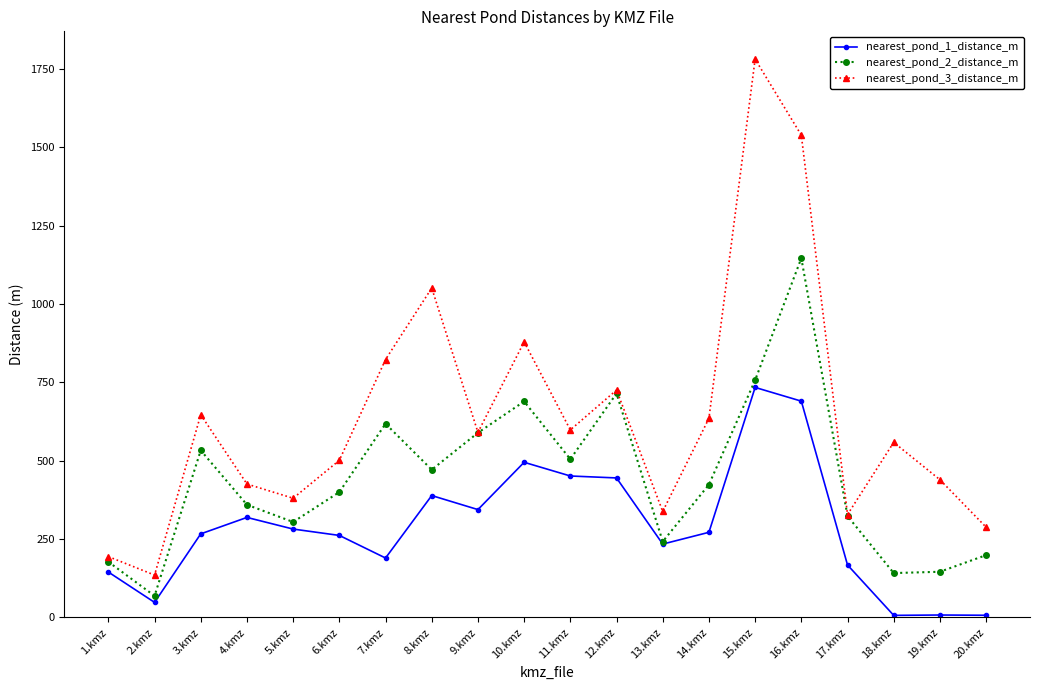

True or false: nearest_pond_3_distance_m and nearest_pond_1_distance_m cross at least once.

False